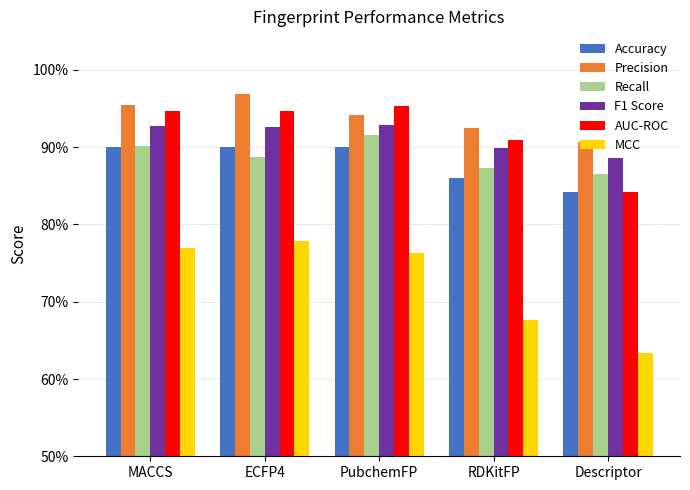

Are the bars horizontal?

No